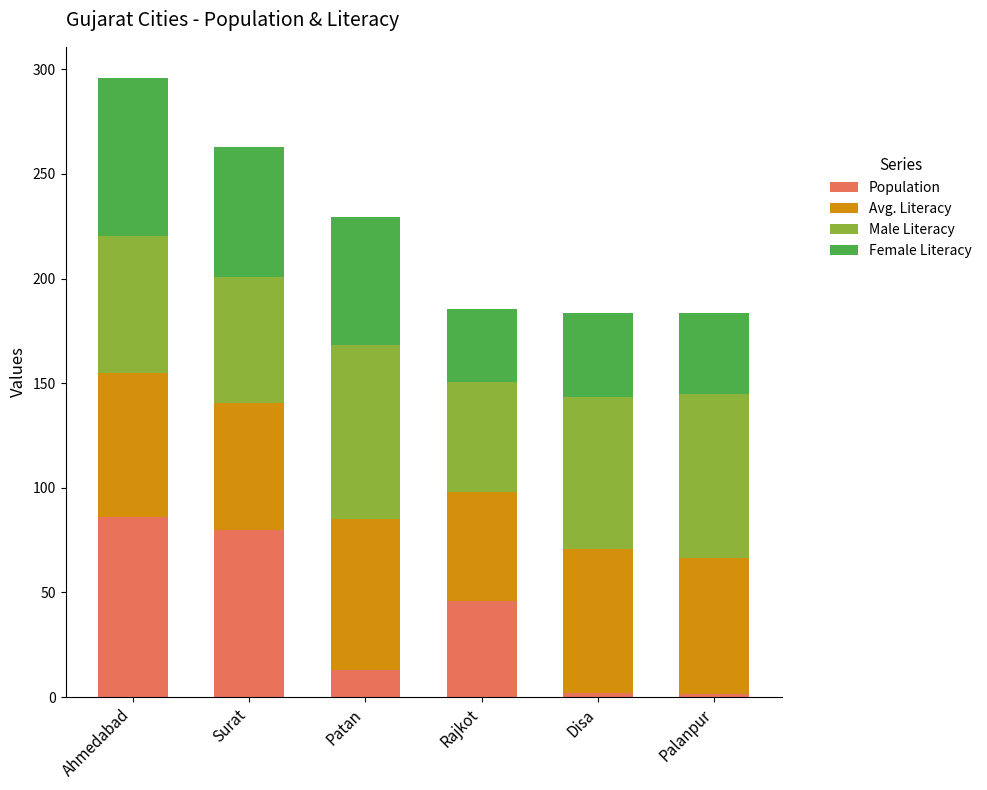

What is the value of the Population bar at the 6th from the left?

1.5